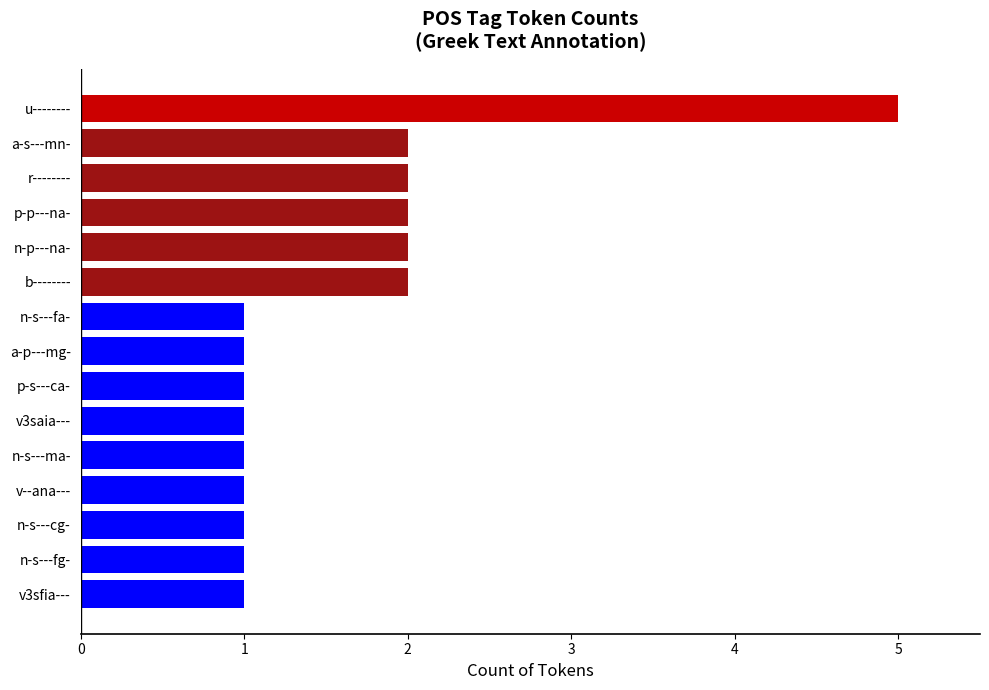

What is the change in value from u-------- to p-s---ca-?

-4